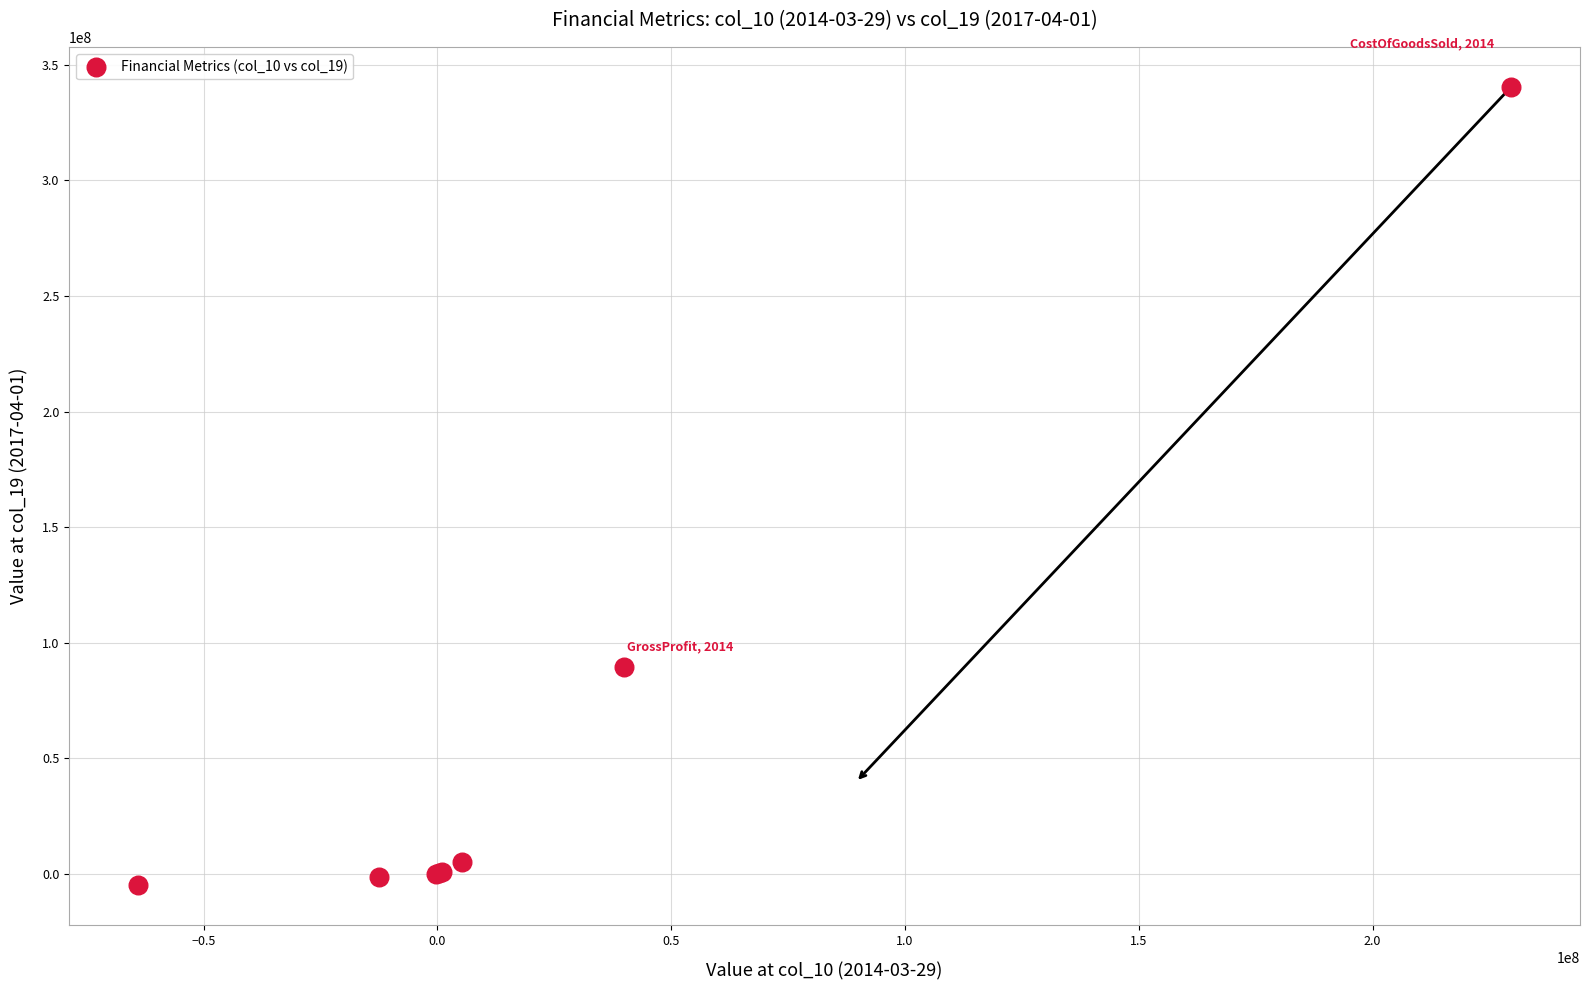

What Y value in the scatter plot is closest to 167799500?

89525000